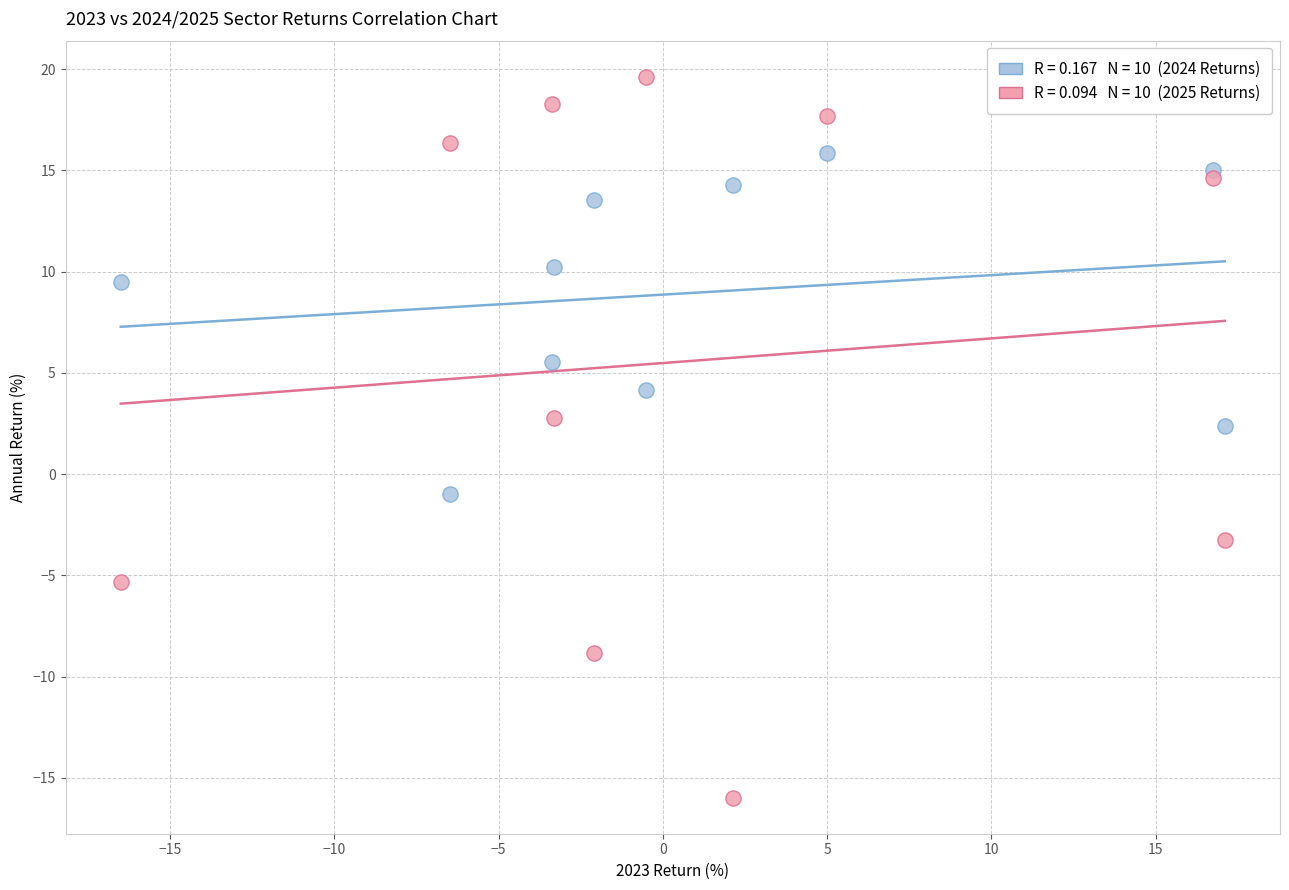

Across all series, what Y value is closest to 1?

2.4